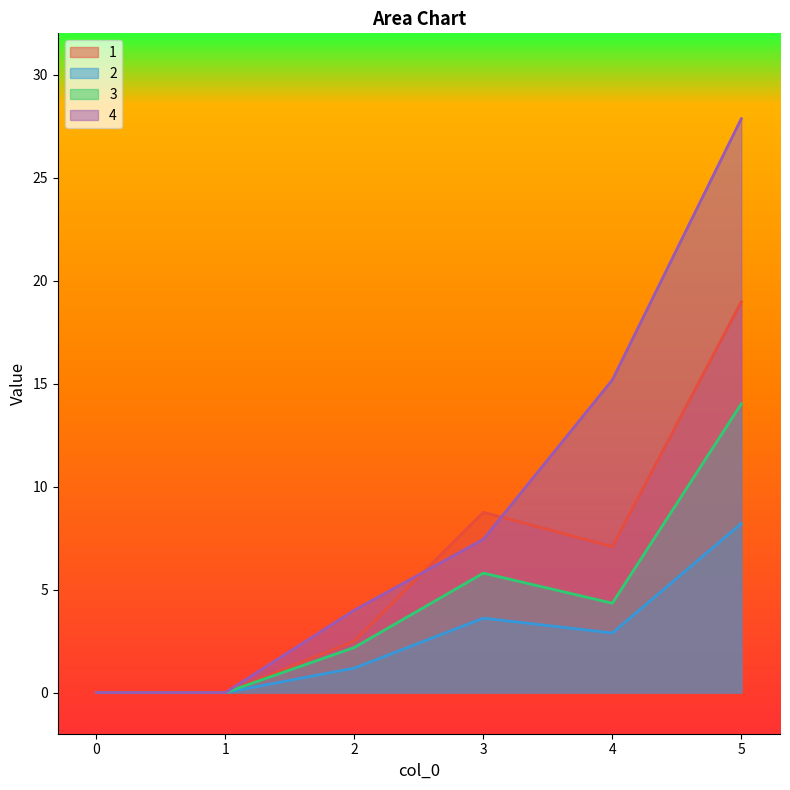

What is the average value of the 2 series?

2.6